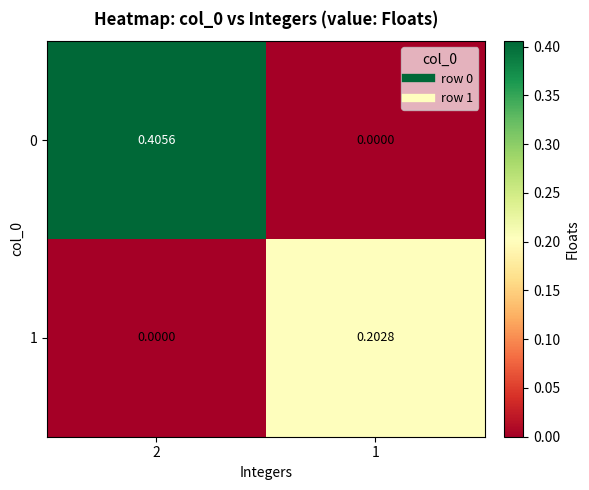

Count the number of categories in the chart.

2